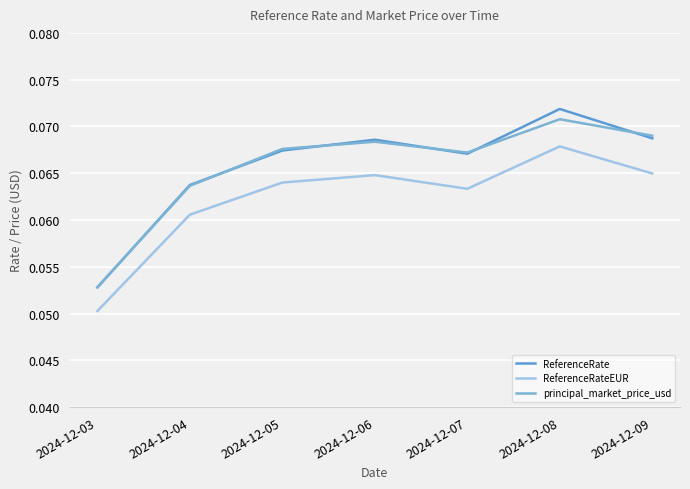

How many lines are shown in the chart?

3